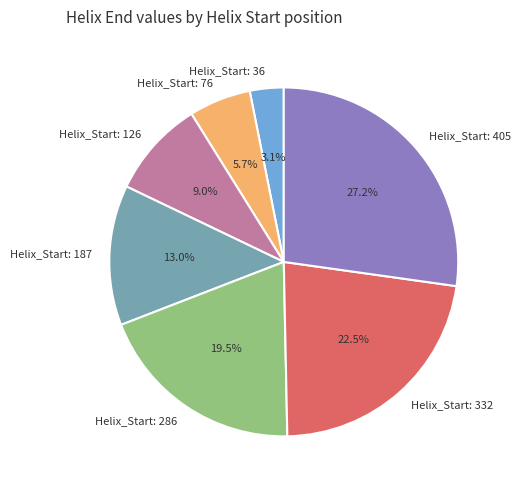

Which has a higher value, Helix_Start: 187 or Helix_Start: 36?

Helix_Start: 187